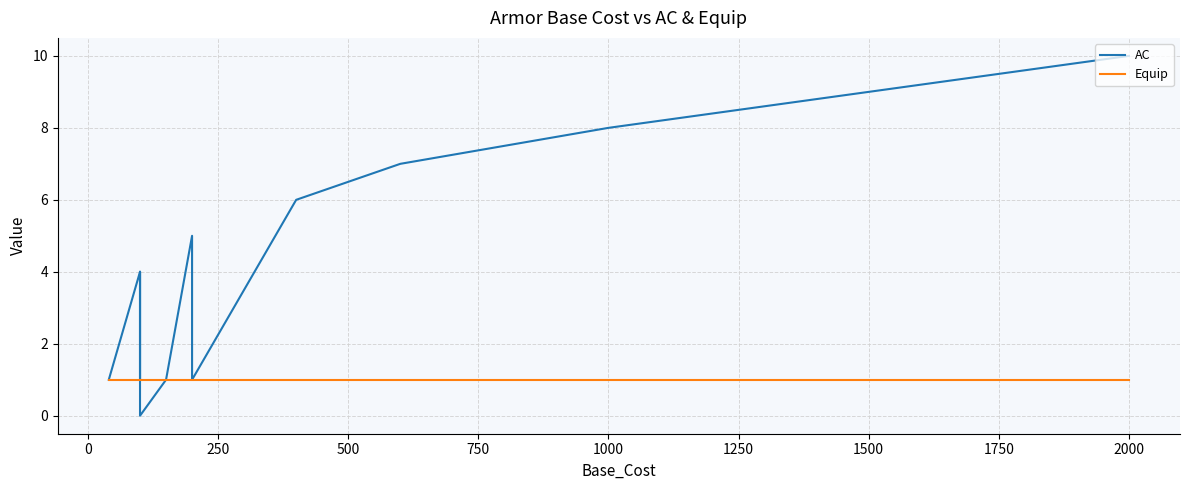

Rank the series by their average value, from highest to lowest.

AC, Equip